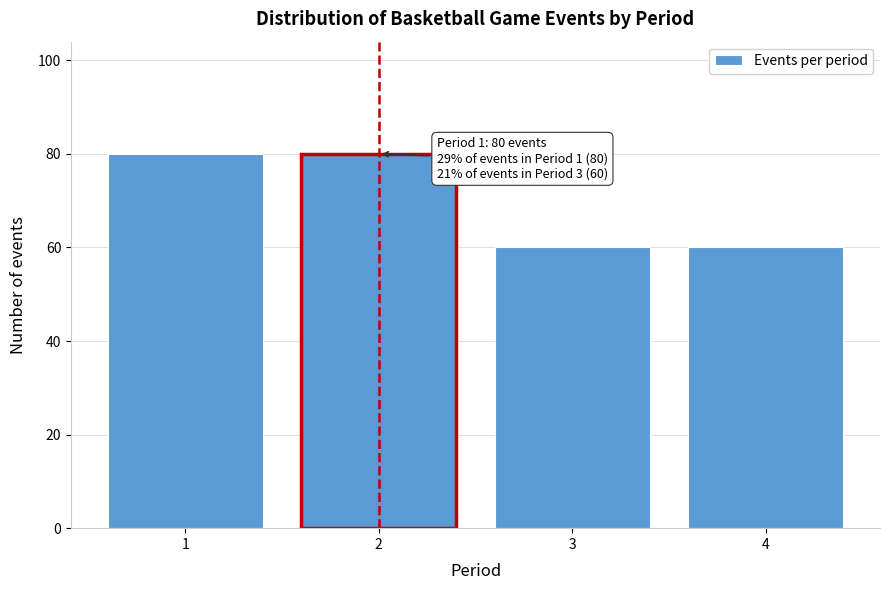

Reading left to right, what are all the values shown in this chart?

1=80	2=80	3=60	4=60